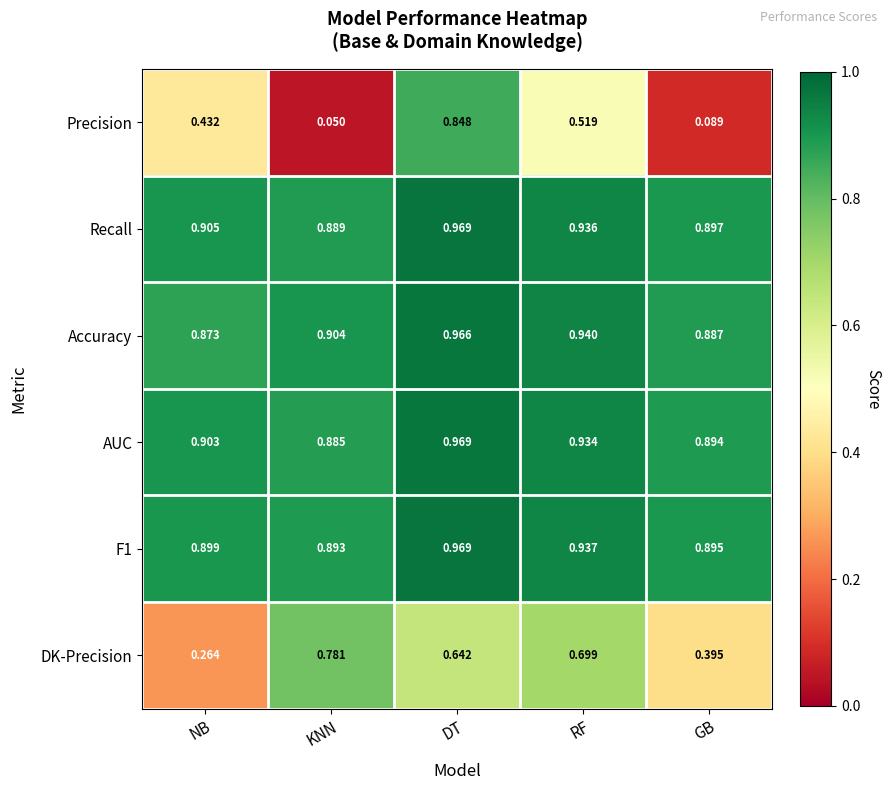

At which label does DK-Precision reach its minimum?

NB